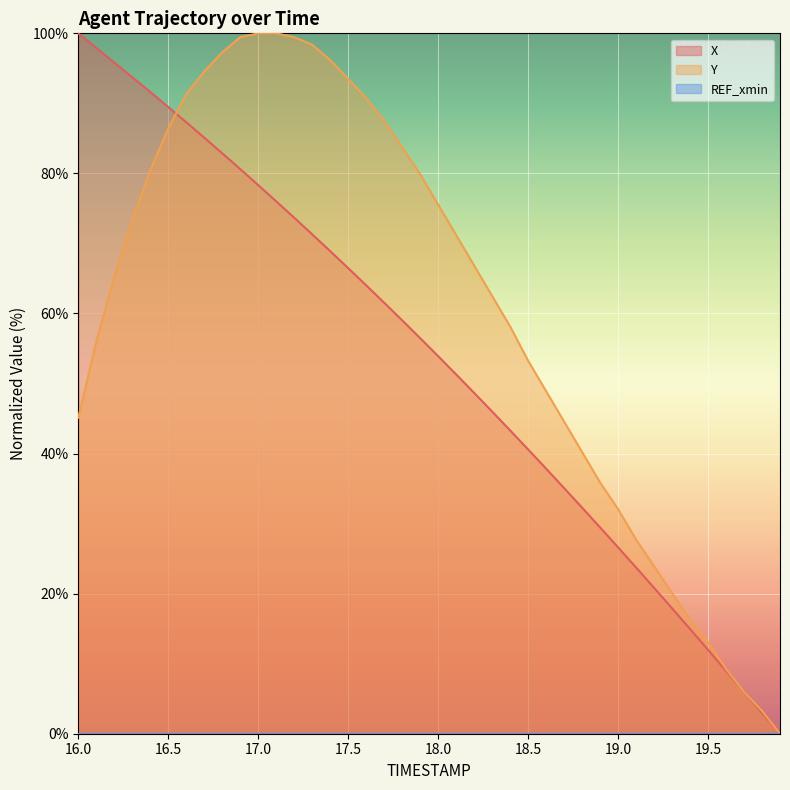

What is the maximum value shown in the chart?

100.0